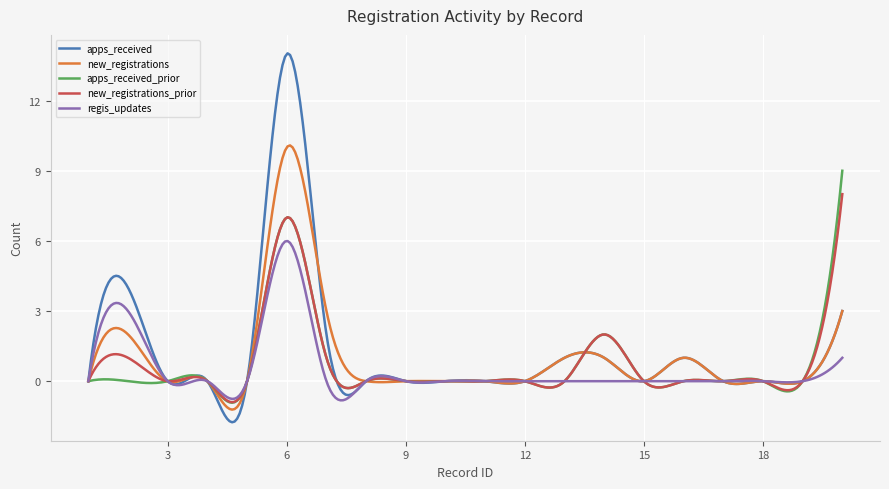

Which series has the largest range (max minus min)?

apps_received